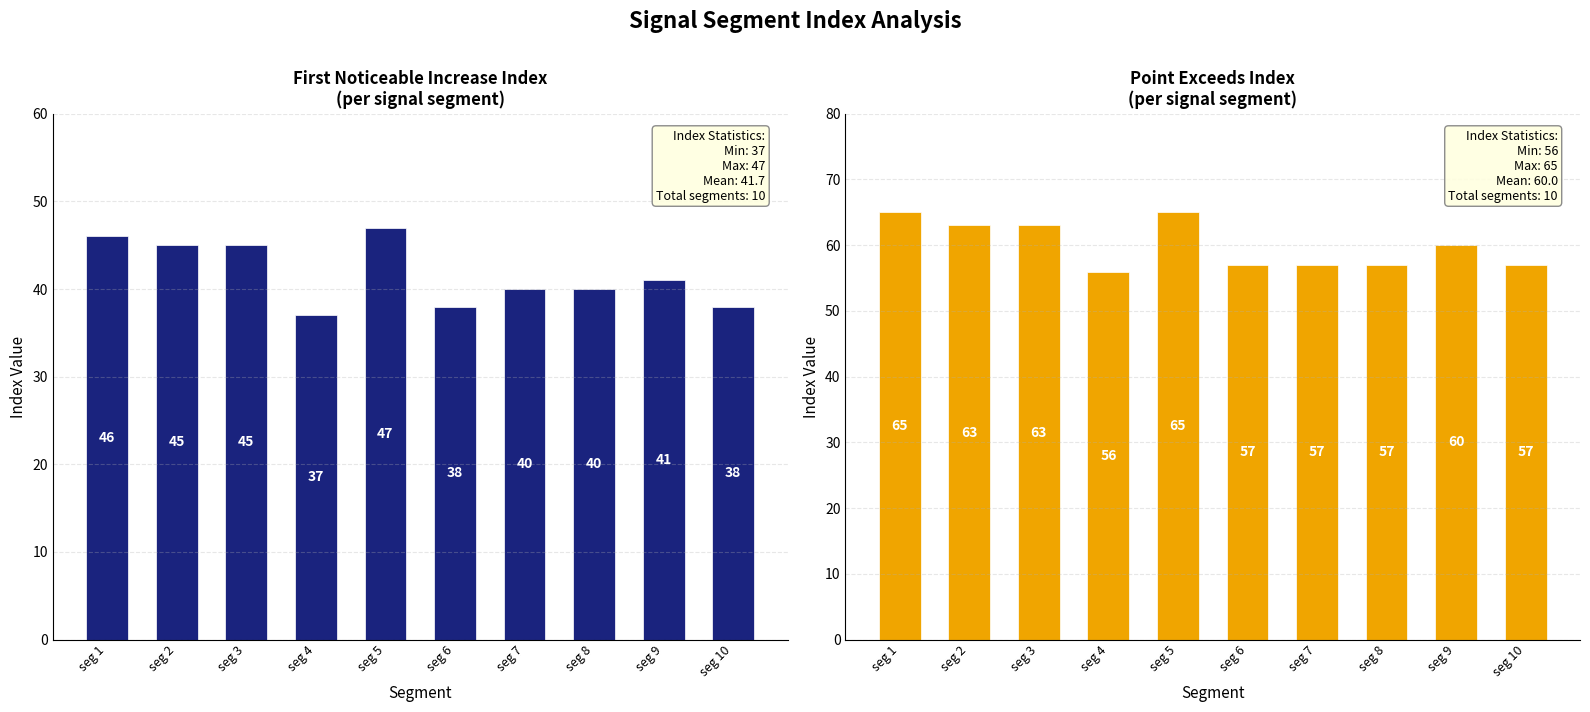

Does the chart contain stacked bars?

No